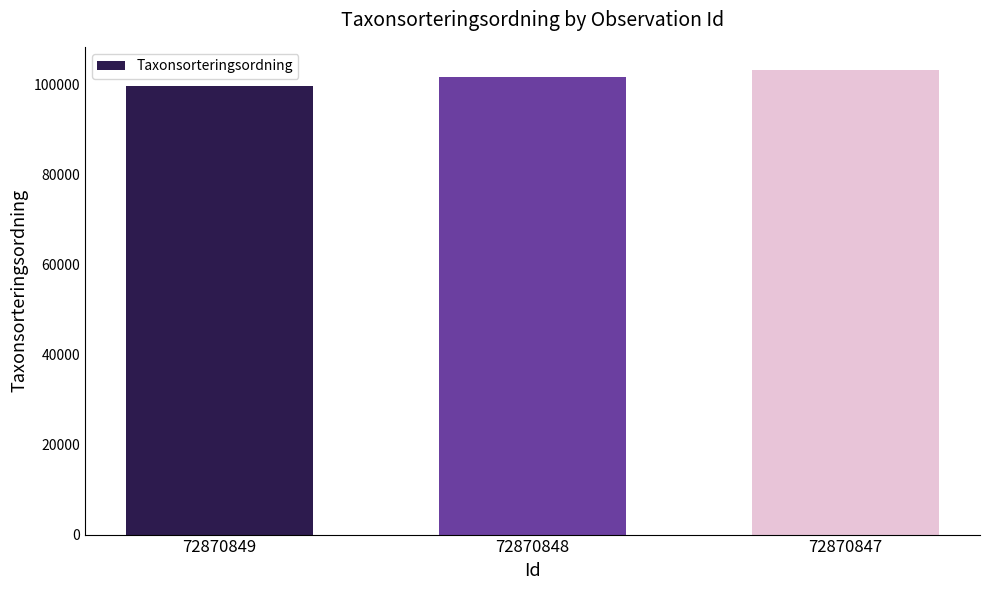

Does the chart contain stacked bars?

No